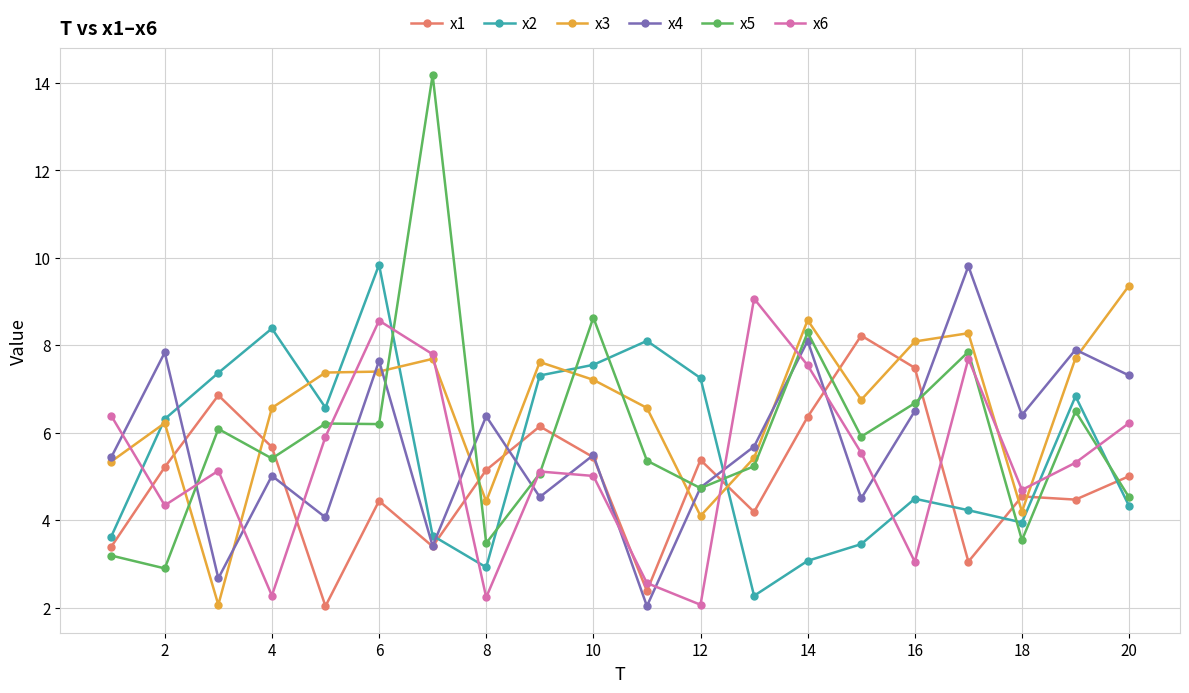

How many series are shown in this chart?

6